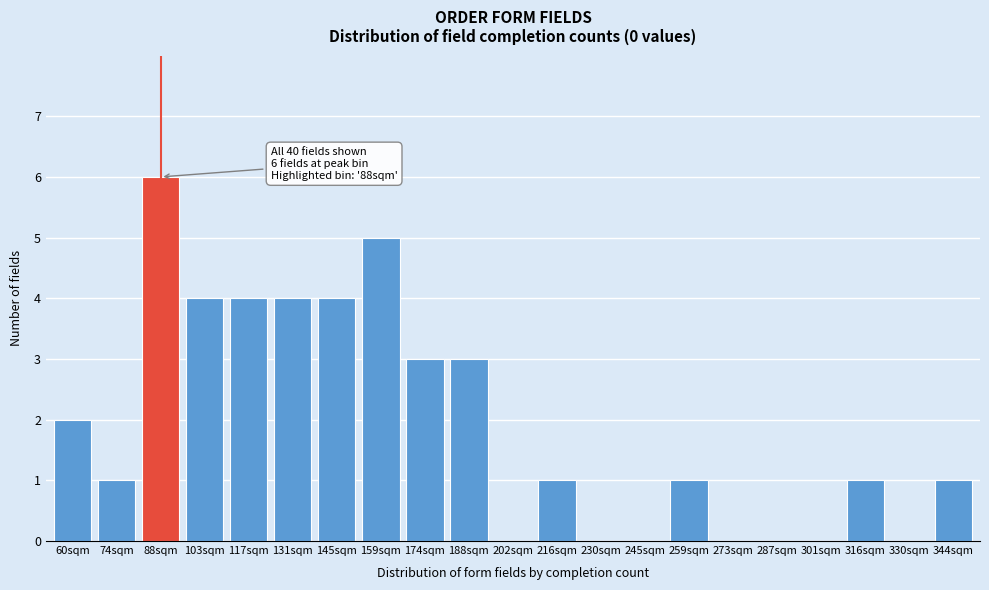

Reading right to left, extract all data points from this chart.

344sqm=1	330sqm=0	316sqm=1	301sqm=0	287sqm=0	273sqm=0	259sqm=1	245sqm=0	230sqm=0	216sqm=1	202sqm=0	188sqm=3	174sqm=3	159sqm=5	145sqm=4	131sqm=4	117sqm=4	103sqm=4	88sqm=6	74sqm=1	60sqm=2